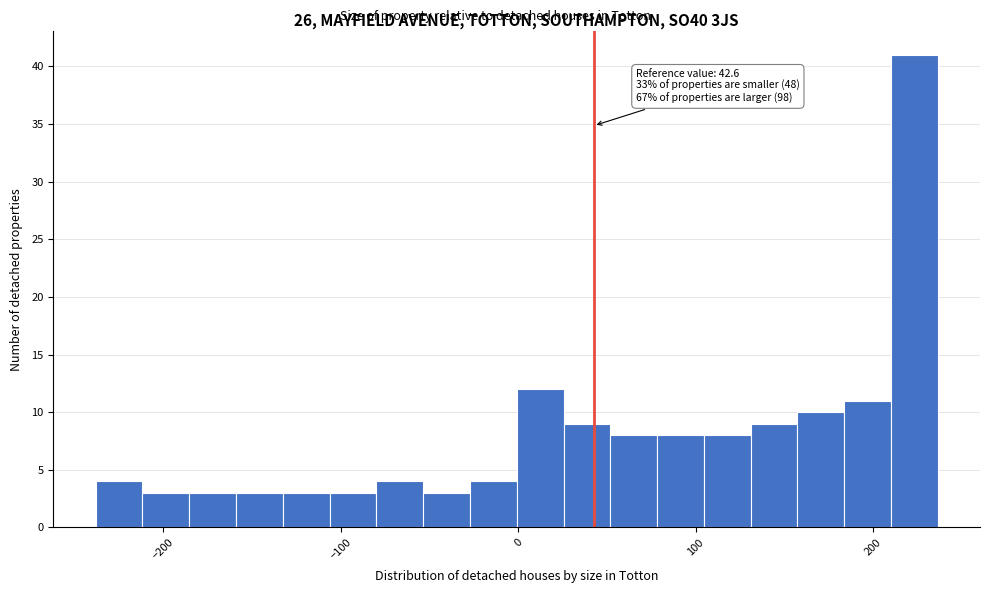

Around what value on the x-axis is the tallest bar? Give the approximate position of its centre, as read against the axis.

220